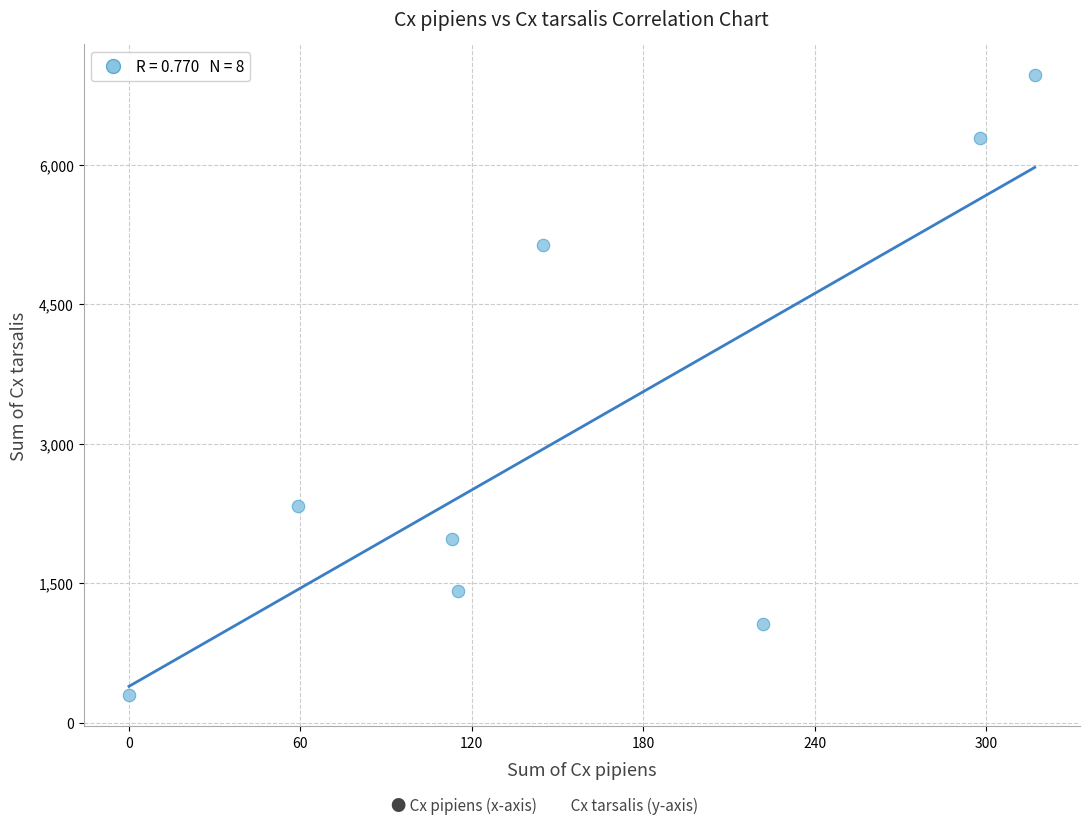

What Y value in the scatter plot is closest to 3626?

2326